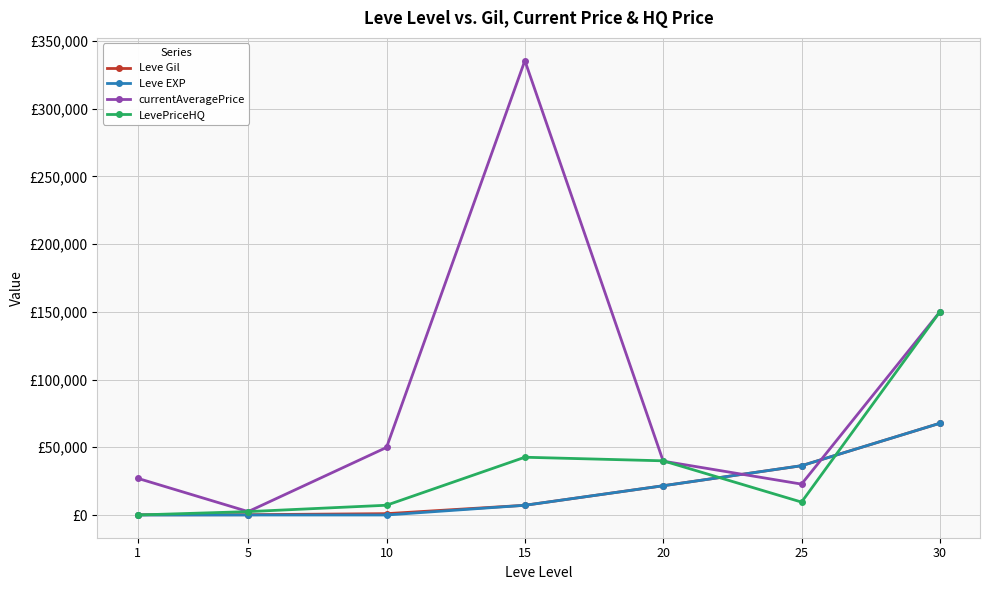

What are all the series names shown in the legend?

Leve Gil, Leve EXP, currentAveragePrice, LevePriceHQ